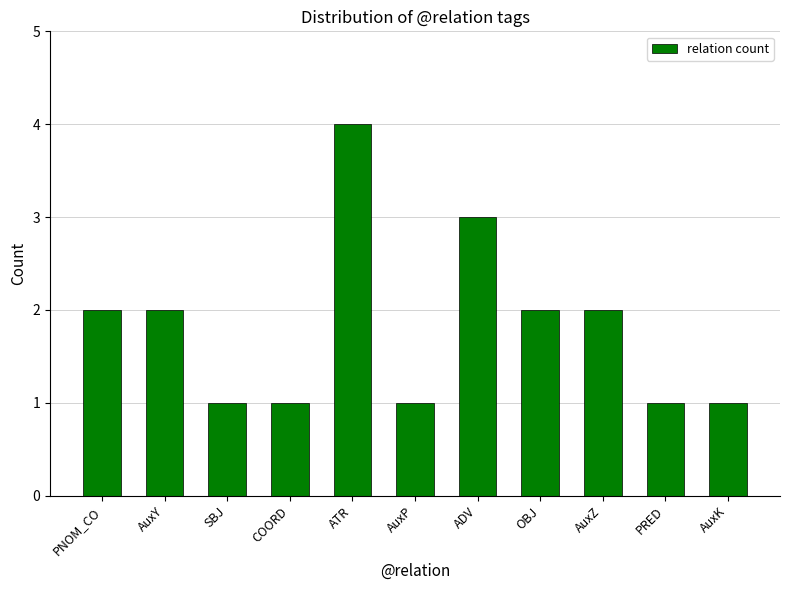

Reading left to right, what are all the values shown in this chart?

2	2	1	1	4	1	3	2	2	1	1